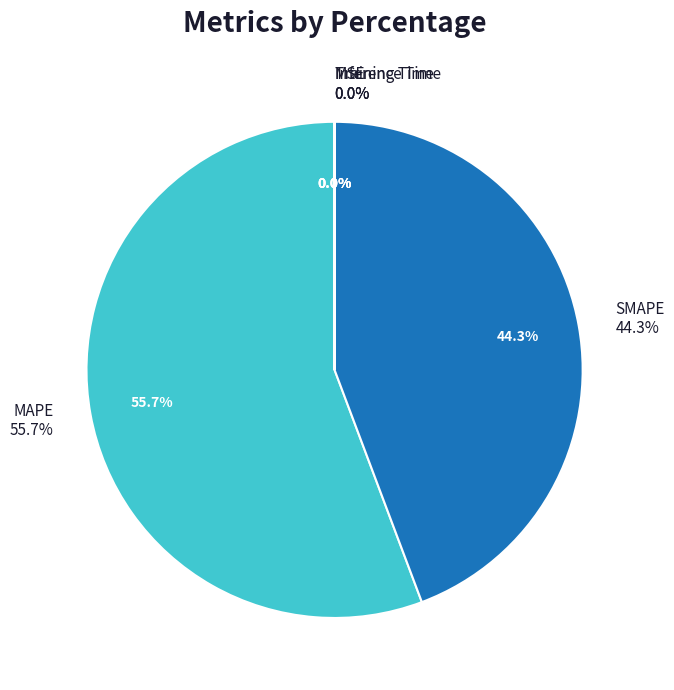

Does MAPE represent more than half of the total?

Yes